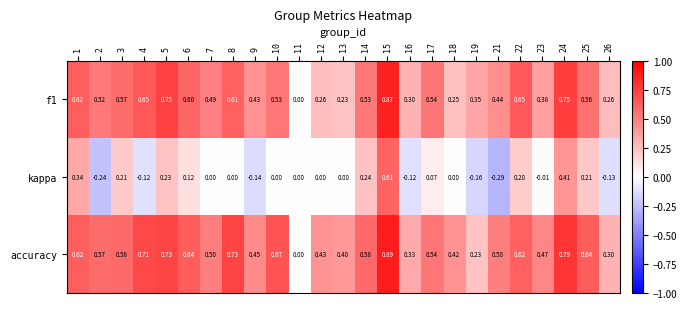

Which series has the largest total across all categories?

accuracy